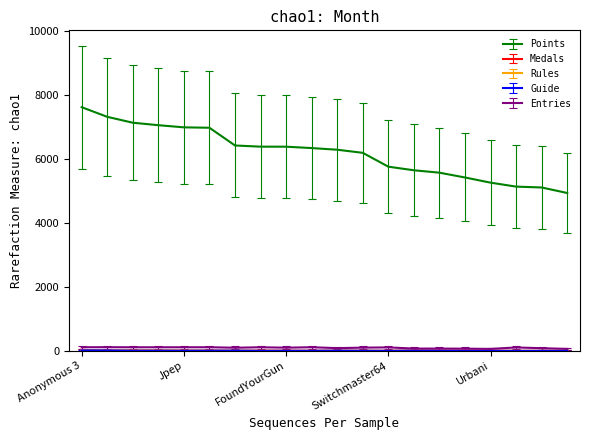

Which series has the widest spread of values?

Points